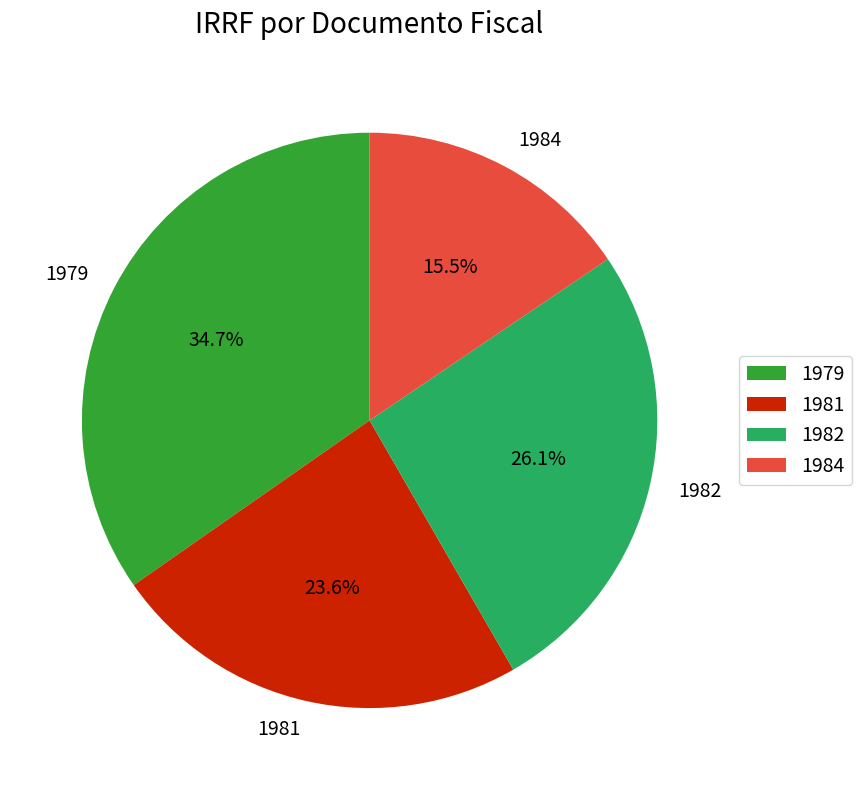

Count the number of slices in the pie.

4